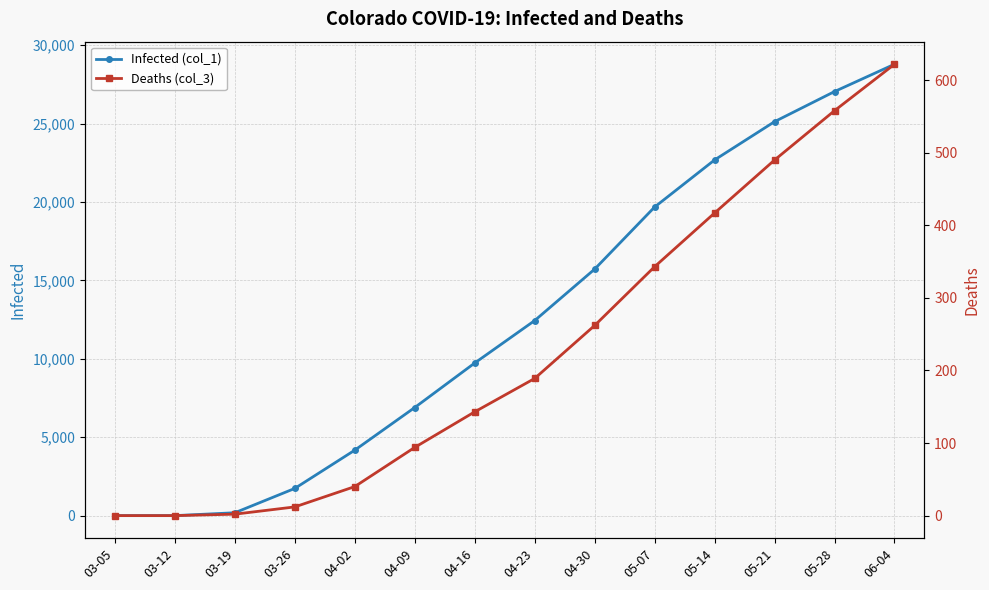

Is it true that Infected (col_1) equals 4546 at 04-16?

False